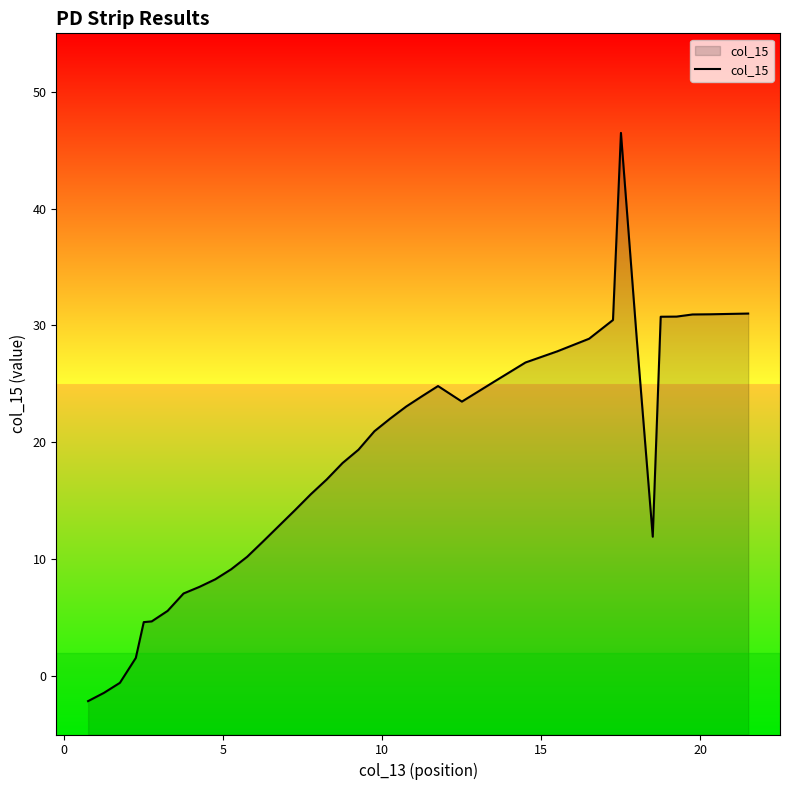

What is the difference between the second highest and minimum values?

33.2